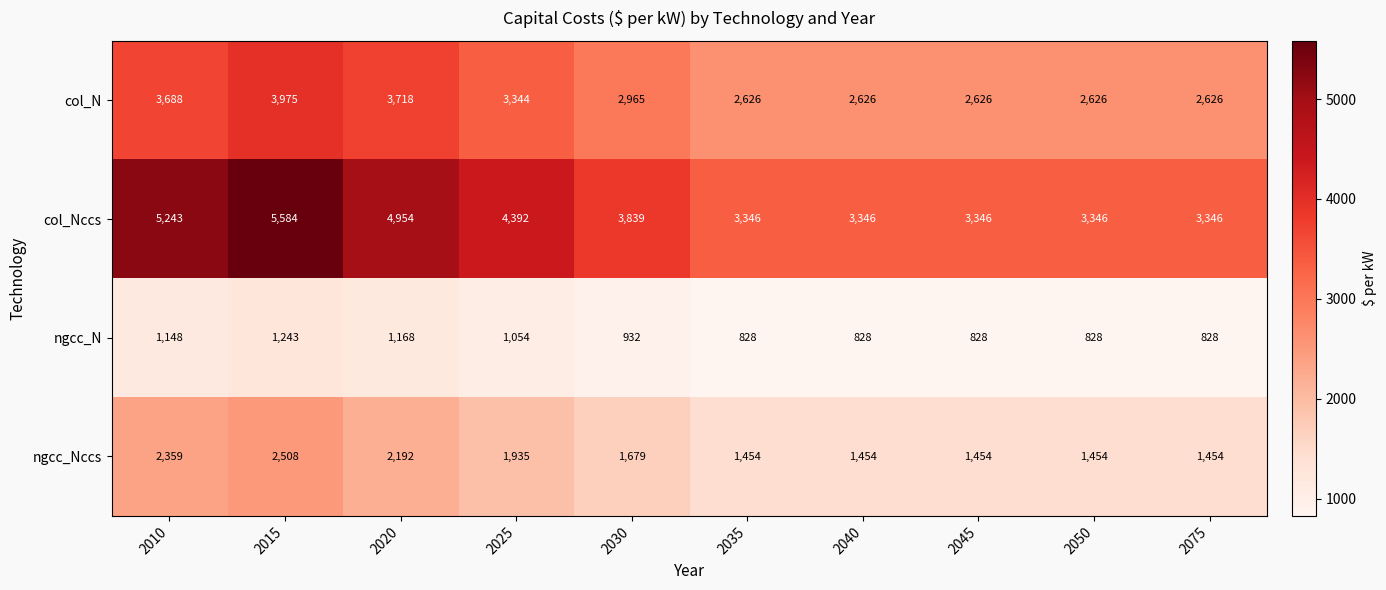

Which series changed the most between 2020 and 2030?

col_Nccs